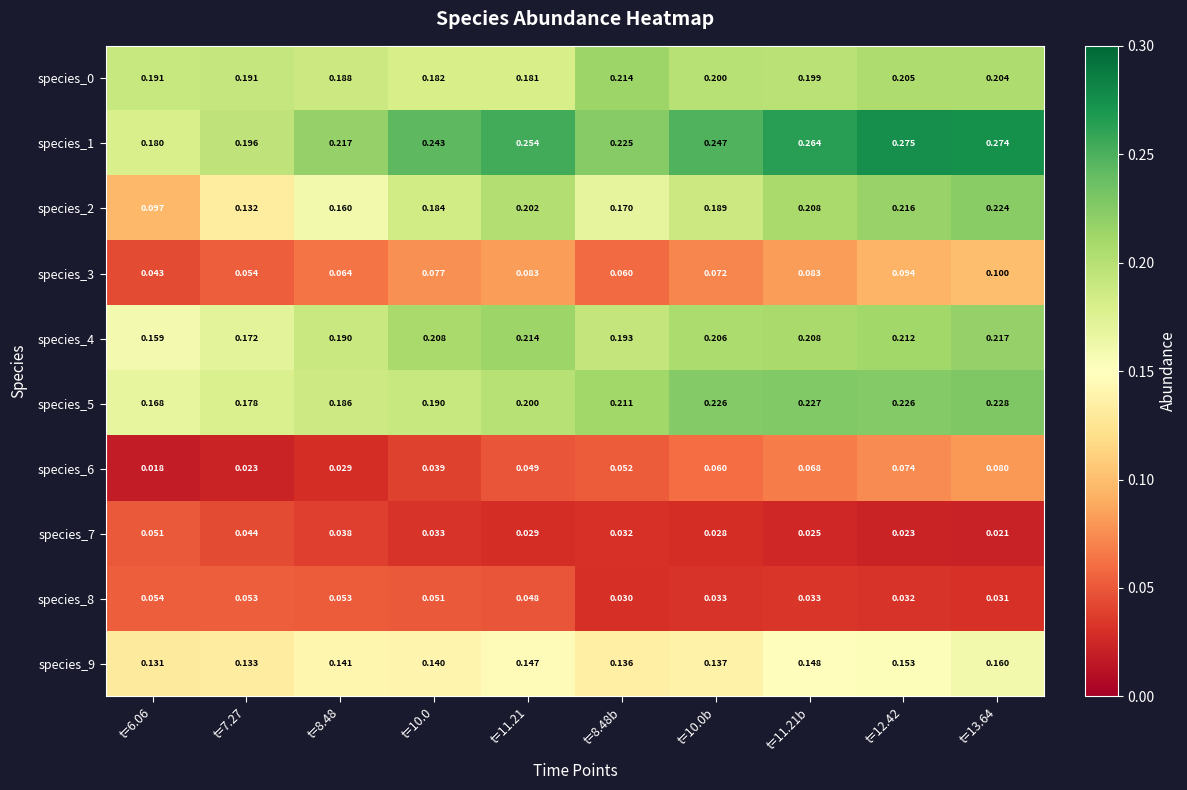

Is the value of species_9 at t=7.27 greater than the value of species_5 at t=13.64?

No